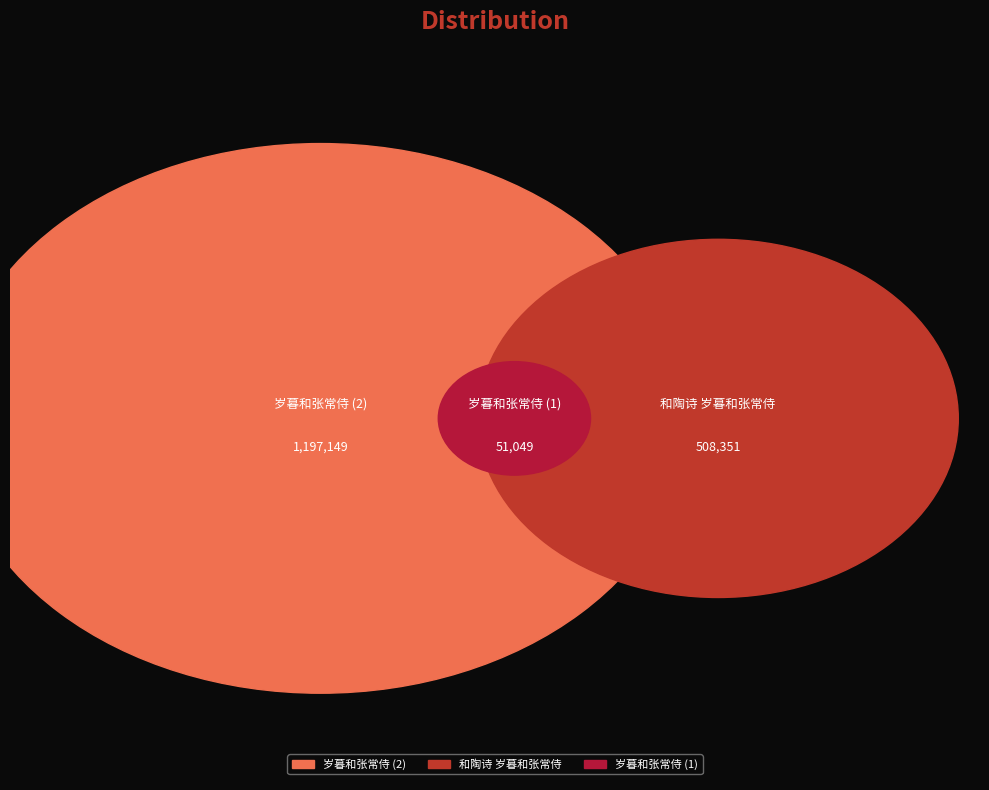

Is the sum of 和陶诗 岁暮和张常侍 and 岁暮和张常侍 greater than half?

Yes